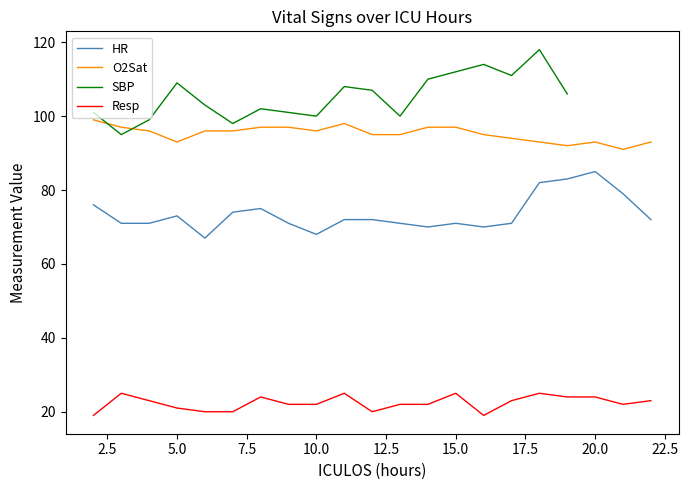

What is the minimum value for HR?

67